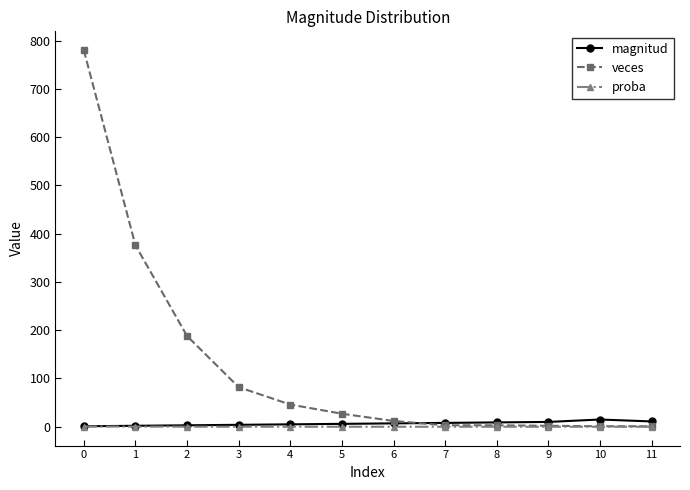

What are all the series names shown in the legend?

magnitud, veces, proba